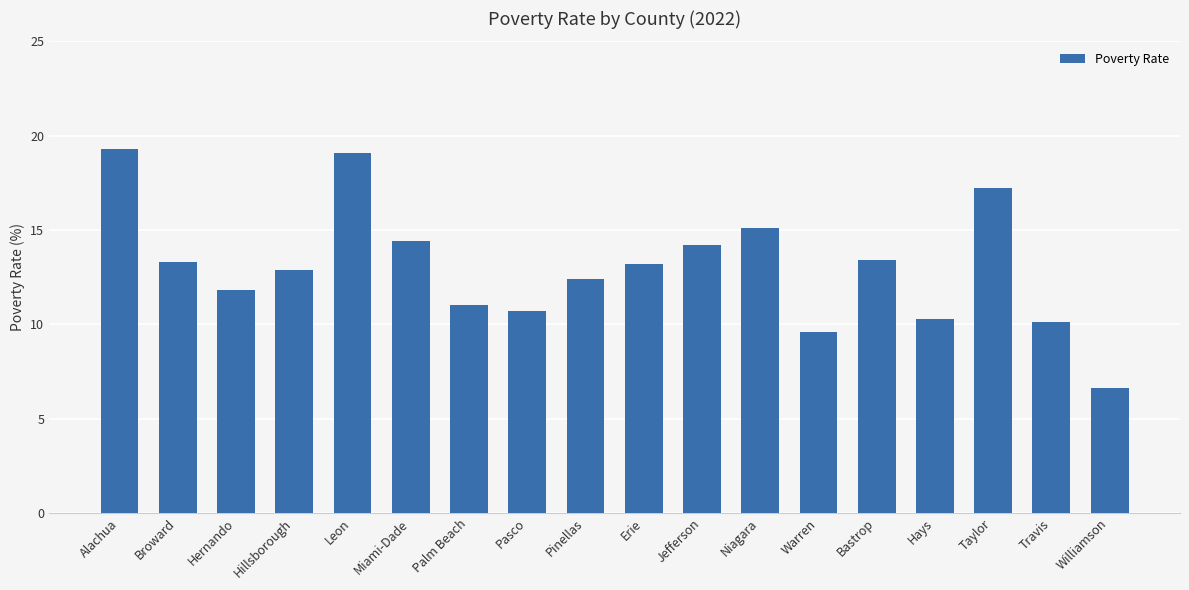

What is the approximate value at Taylor?

17.2